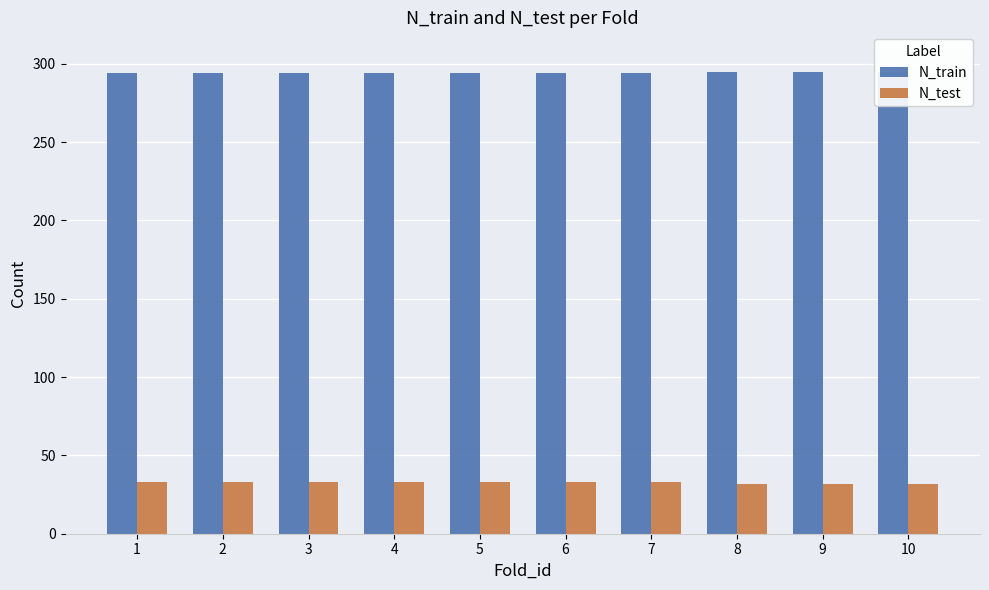

What is the difference between the highest and lowest values at 8?

263